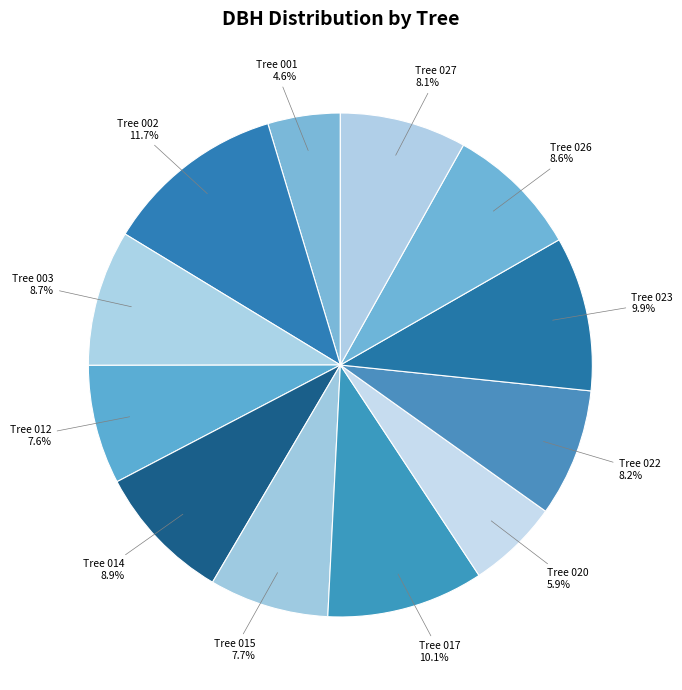

How many slices are in this pie chart?

12